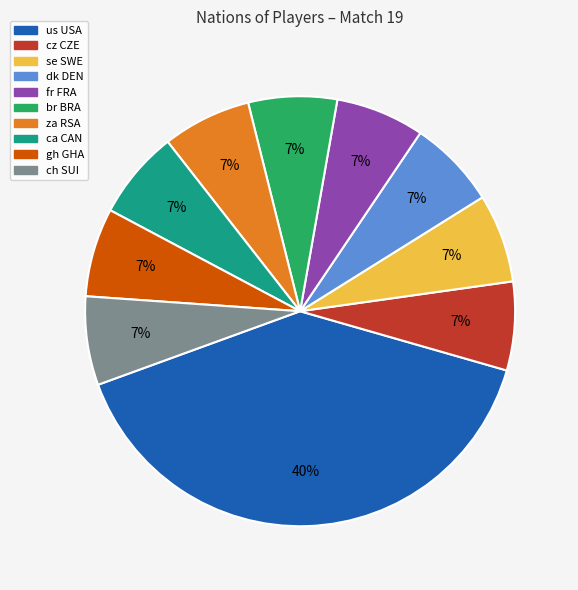

Does cz CZE represent more than half of the total?

No